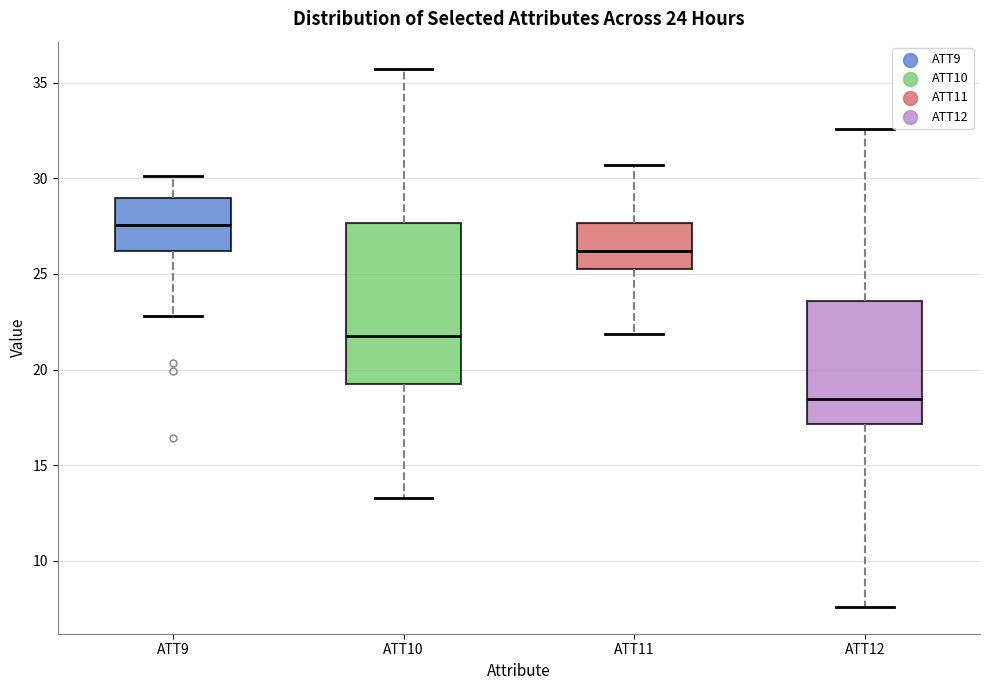

Which box has the lowest median line?

ATT12